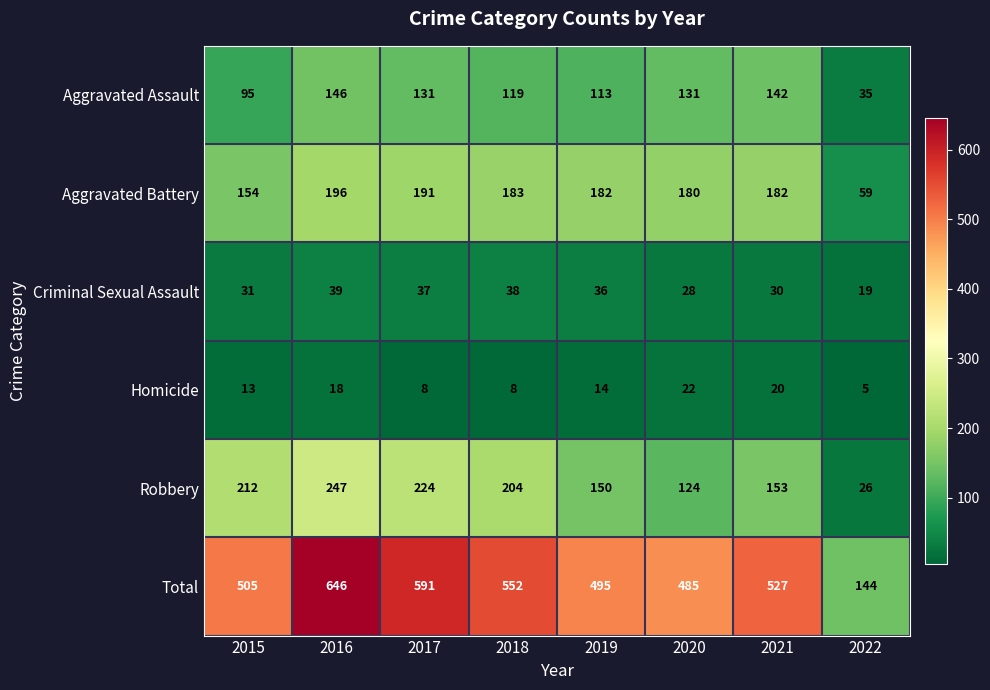

Which series has the largest total across all categories?

Total